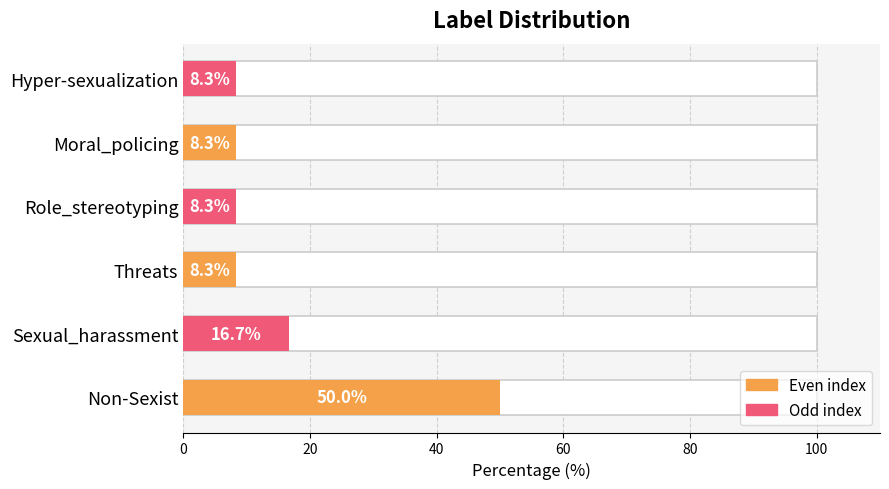

What value does the data have at Threats?

8.3